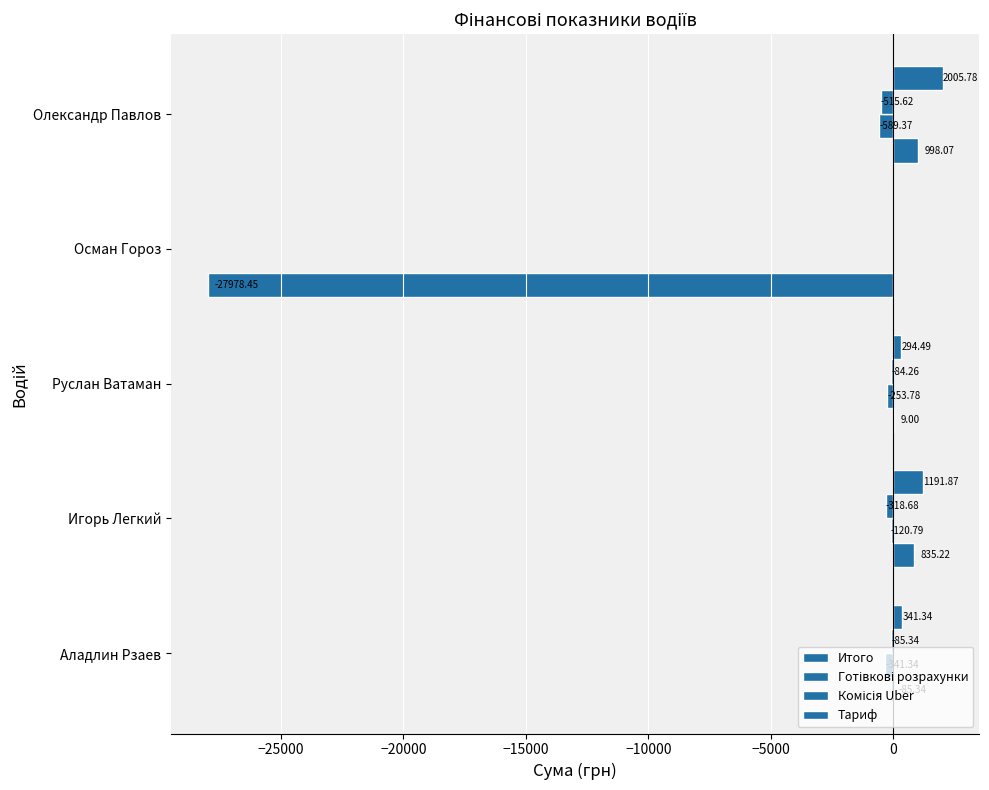

Rank the series by their maximum value, from highest to lowest.

Тариф, Итого, Готівкові розрахунки, Комісія Uber